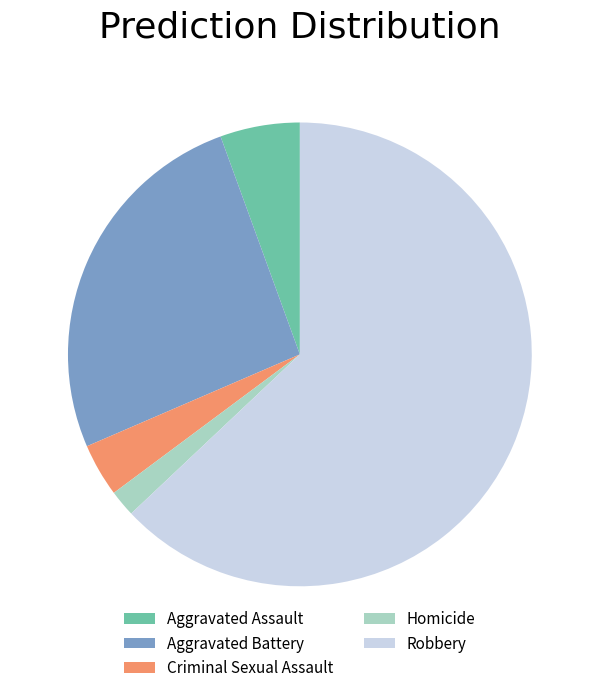

Which has a higher value, Robbery or Criminal Sexual Assault?

Robbery